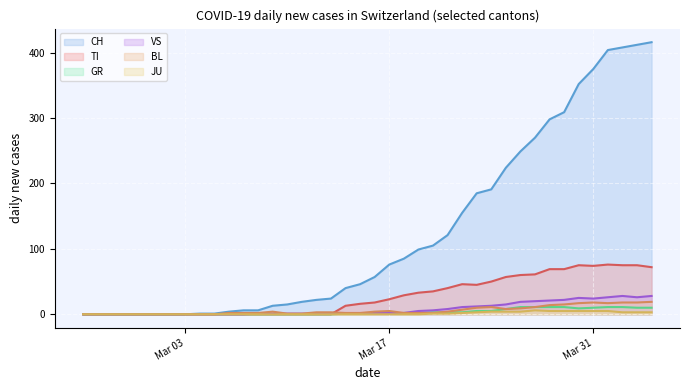

At which category is the sum across all series the highest?

2020-04-04